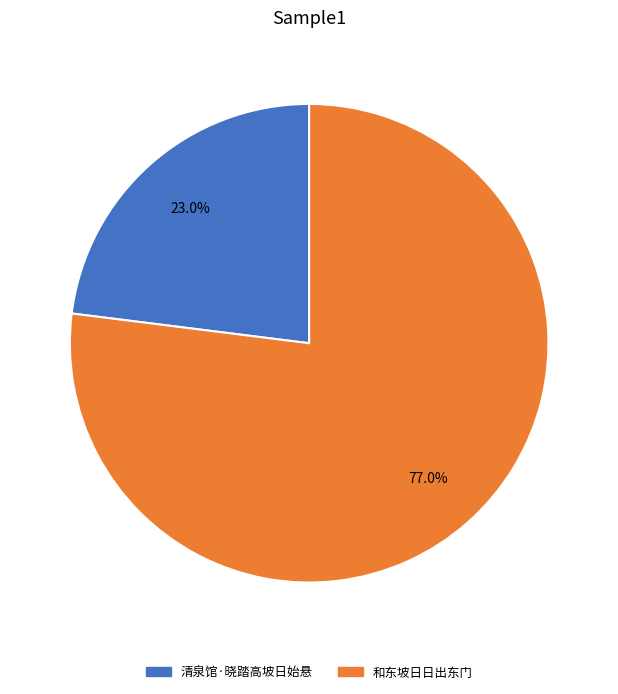

What percentage do 清泉馆·晓踏高坡日始悬 and 和东坡日日出东门 together represent?

100.0%